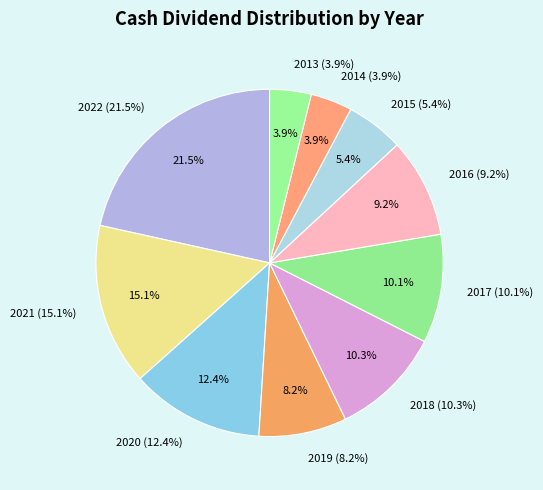

The 2013 slice represents 13% of the pie. True or false?

False